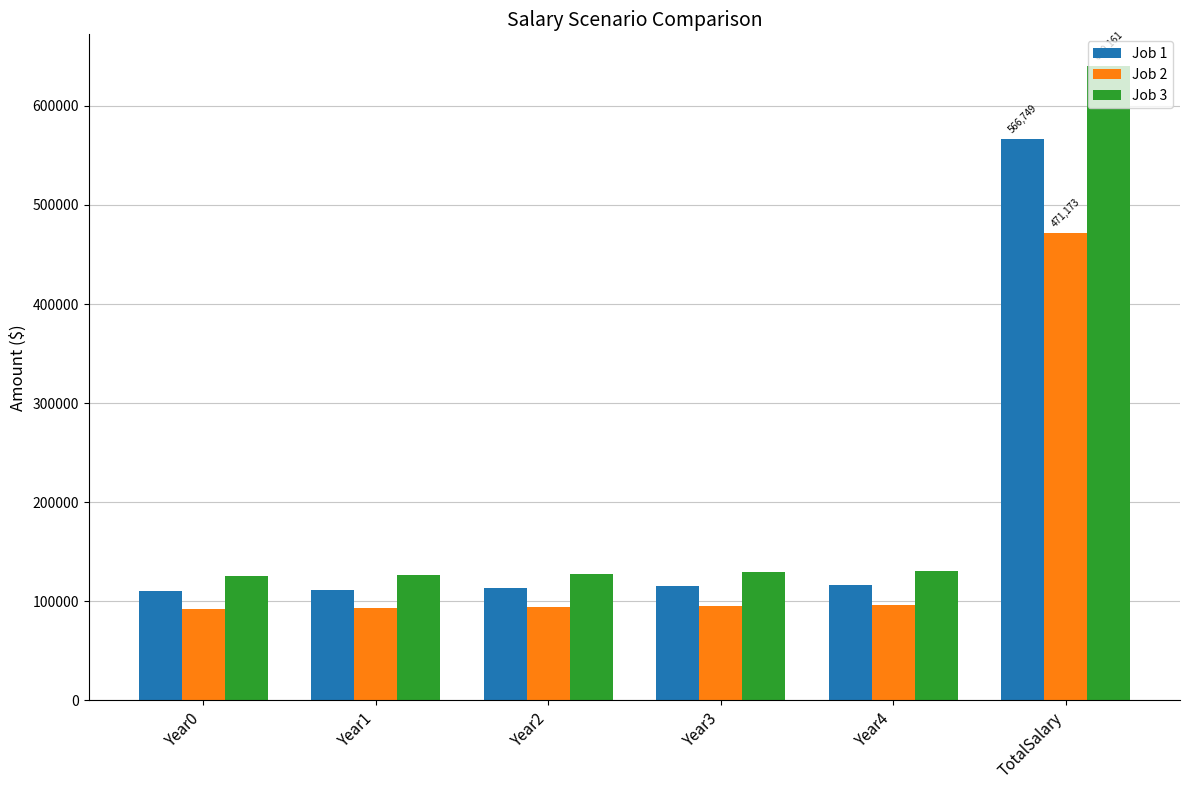

Does the chart contain stacked bars?

No